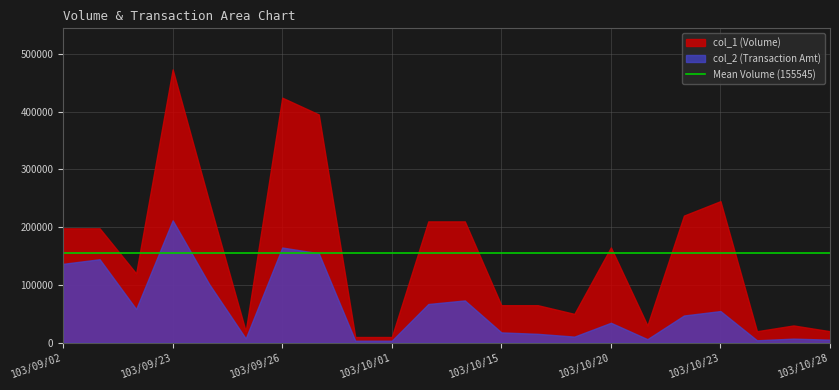

The col_2 series shows 2386 at 103/10/21. True or false?

False